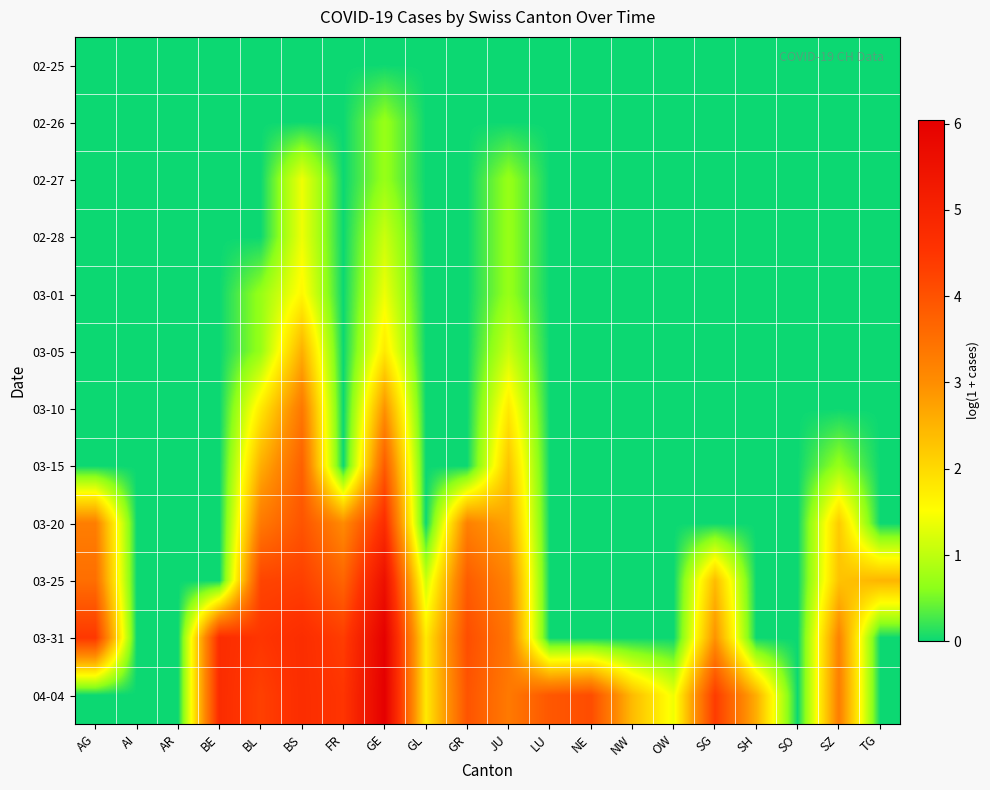

What is the spread (max minus min) of values at GR?

4.1